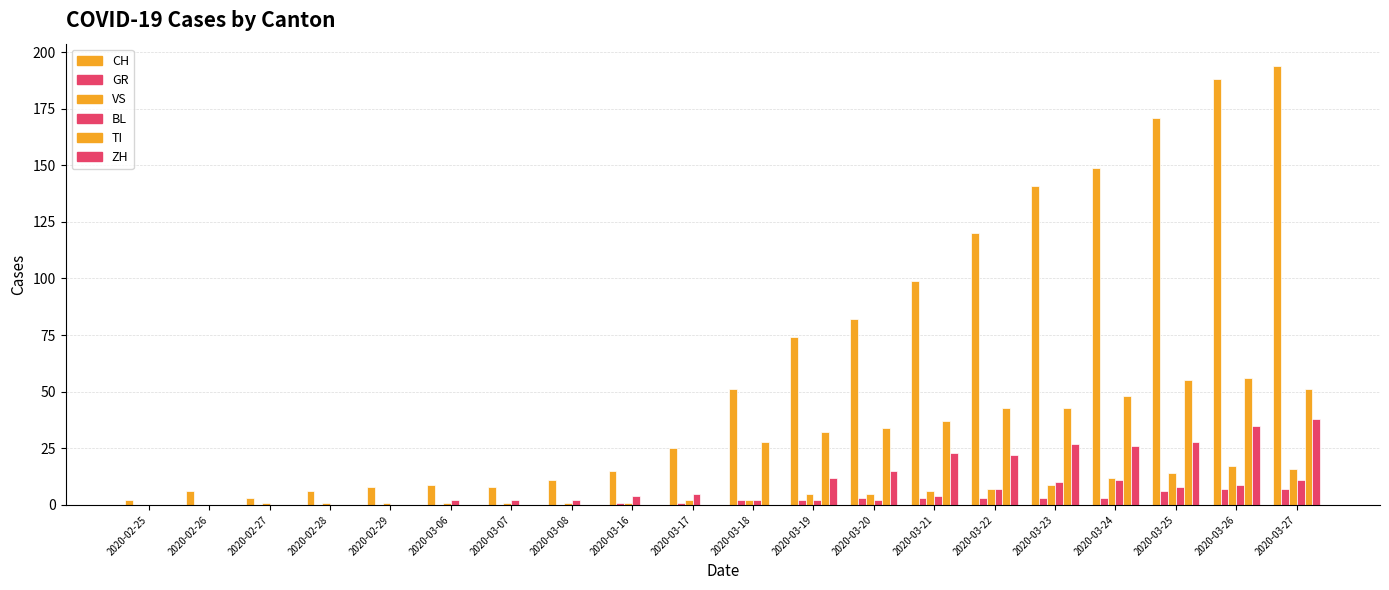

Which category has the highest value across all series?

2020-03-27